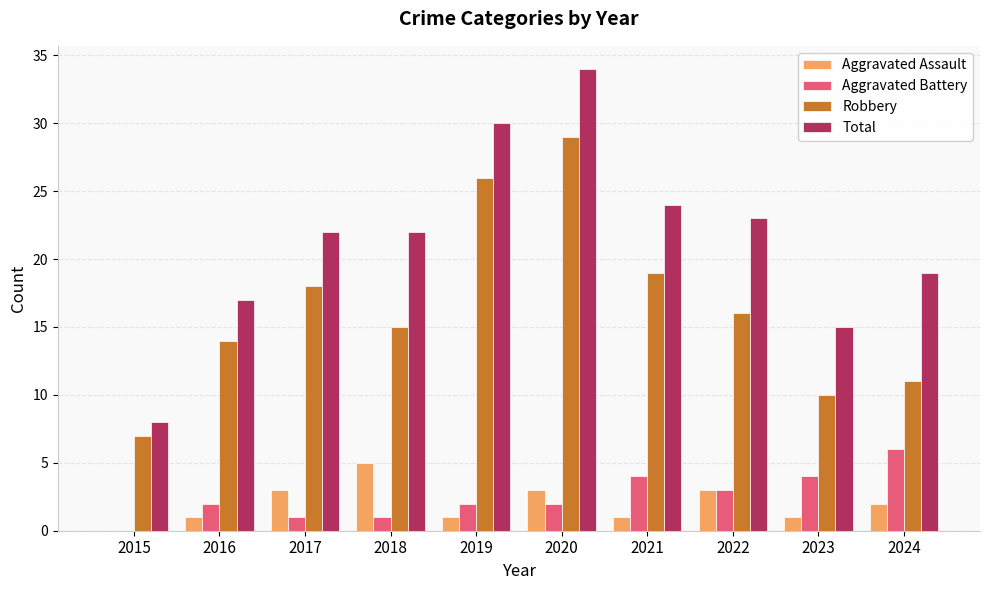

Is the value of Aggravated Assault at 2020 greater than the value of Aggravated Battery at 2016?

Yes